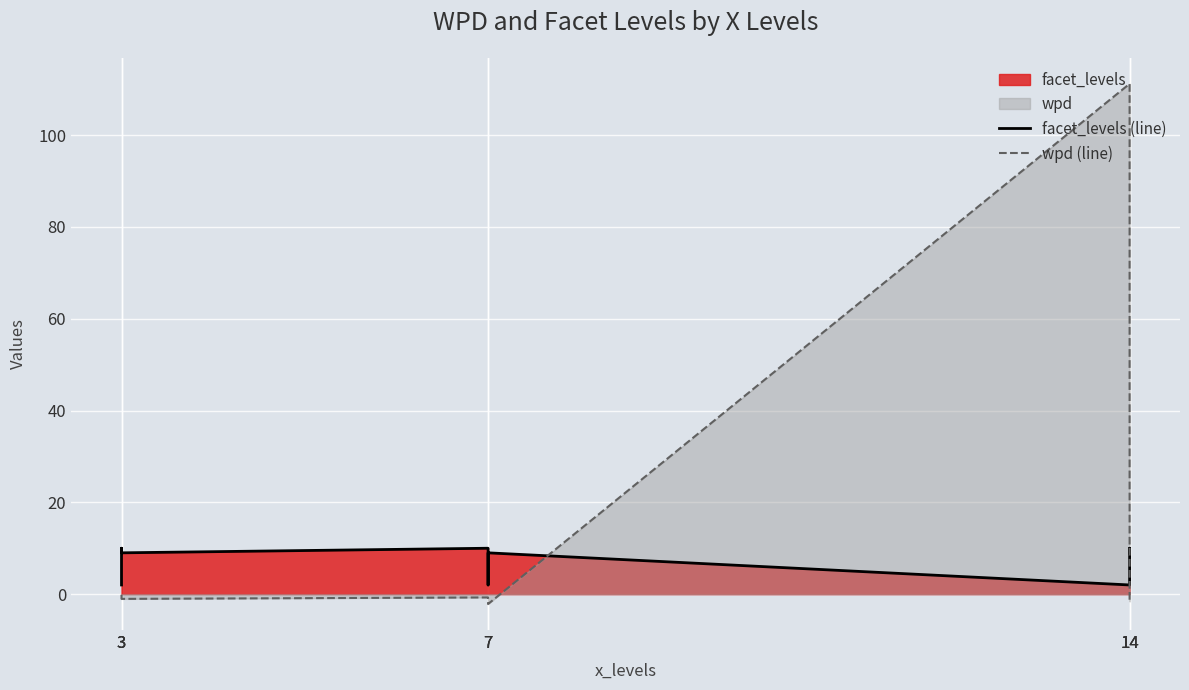

What is the sum of all facet_levels (line) values?

63.0